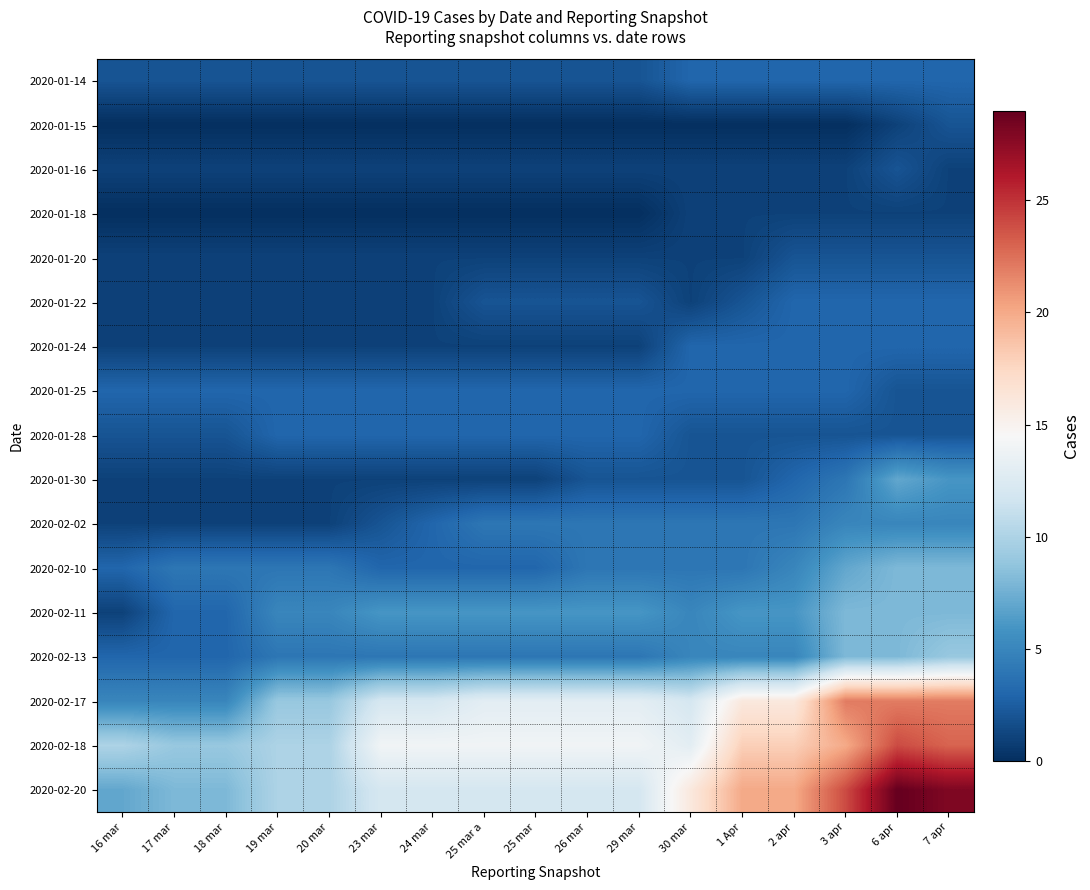

Reading left to right, list all the values displayed in this chart.

2020-01-14: 16 mar=2	17 mar=2	18 mar=2	19 mar=2	20 mar=2	23 mar=2	24 mar=2	25 mar a=2	25 mar=2	26 mar=2	29 mar=2	30 mar=3	1 Apr=3	2 apr=3	3 apr=3	6 apr=3	7 apr=3
2020-01-15: 16 mar=0	17 mar=0	18 mar=0	19 mar=0	20 mar=0	23 mar=0	24 mar=0	25 mar a=0	25 mar=0	26 mar=0	29 mar=0	30 mar=0	1 Apr=0	2 apr=0	3 apr=0	6 apr=1	7 apr=2
2020-01-16: 16 mar=1	17 mar=1	18 mar=1	19 mar=1	20 mar=1	23 mar=1	24 mar=1	25 mar a=1	25 mar=1	26 mar=1	29 mar=1	30 mar=1	1 Apr=1	2 apr=1	3 apr=1	6 apr=2	7 apr=1
2020-01-18: 16 mar=0	17 mar=0	18 mar=0	19 mar=0	20 mar=0	23 mar=0	24 mar=0	25 mar a=0	25 mar=0	26 mar=0	29 mar=0	30 mar=1	1 Apr=1	2 apr=1	3 apr=1	6 apr=1	7 apr=1
2020-01-20: 16 mar=1	17 mar=1	18 mar=1	19 mar=1	20 mar=1	23 mar=1	24 mar=1	25 mar a=1	25 mar=1	26 mar=1	29 mar=1	30 mar=1	1 Apr=1	2 apr=2	3 apr=2	6 apr=2	7 apr=2
2020-01-22: 16 mar=1	17 mar=1	18 mar=1	19 mar=1	20 mar=1	23 mar=1	24 mar=1	25 mar a=2	25 mar=2	26 mar=2	29 mar=2	30 mar=1	1 Apr=2	2 apr=3	3 apr=3	6 apr=3	7 apr=3
2020-01-24: 16 mar=1	17 mar=1	18 mar=1	19 mar=1	20 mar=1	23 mar=1	24 mar=1	25 mar a=1	25 mar=1	26 mar=1	29 mar=1	30 mar=3	1 Apr=3	2 apr=3	3 apr=3	6 apr=3	7 apr=3
2020-01-25: 16 mar=3	17 mar=3	18 mar=3	19 mar=3	20 mar=3	23 mar=3	24 mar=3	25 mar a=3	25 mar=3	26 mar=3	29 mar=3	30 mar=3	1 Apr=3	2 apr=3	3 apr=3	6 apr=2	7 apr=2
2020-01-28: 16 mar=2	17 mar=2	18 mar=2	19 mar=3	20 mar=3	23 mar=3	24 mar=3	25 mar a=3	25 mar=3	26 mar=3	29 mar=3	30 mar=2	1 Apr=2	2 apr=2	3 apr=2	6 apr=2	7 apr=2
2020-01-30: 16 mar=1	17 mar=1	18 mar=1	19 mar=1	20 mar=1	23 mar=1	24 mar=1	25 mar a=1	25 mar=1	26 mar=2	29 mar=2	30 mar=2	1 Apr=2	2 apr=3	3 apr=4	6 apr=7	7 apr=6
2020-02-02: 16 mar=1	17 mar=1	18 mar=1	19 mar=1	20 mar=1	23 mar=2	24 mar=3	25 mar a=4	25 mar=4	26 mar=4	29 mar=4	30 mar=4	1 Apr=4	2 apr=4	3 apr=5	6 apr=5	7 apr=5
2020-02-10: 16 mar=3	17 mar=4	18 mar=4	19 mar=4	20 mar=4	23 mar=3	24 mar=3	25 mar a=3	25 mar=3	26 mar=4	29 mar=4	30 mar=4	1 Apr=4	2 apr=5	3 apr=7	6 apr=8	7 apr=8
2020-02-11: 16 mar=1	17 mar=3	18 mar=3	19 mar=5	20 mar=5	23 mar=6	24 mar=6	25 mar a=6	25 mar=6	26 mar=6	29 mar=6	30 mar=5	1 Apr=6	2 apr=6	3 apr=8	6 apr=8	7 apr=8
2020-02-13: 16 mar=3	17 mar=3	18 mar=3	19 mar=4	20 mar=4	23 mar=4	24 mar=4	25 mar a=4	25 mar=4	26 mar=4	29 mar=4	30 mar=5	1 Apr=5	2 apr=5	3 apr=8	6 apr=8	7 apr=9
2020-02-17: 16 mar=5	17 mar=5	18 mar=5	19 mar=9	20 mar=9	23 mar=12	24 mar=12	25 mar a=13	25 mar=13	26 mar=13	29 mar=13	30 mar=12	1 Apr=16	2 apr=16	3 apr=22	6 apr=22	7 apr=22
2020-02-18: 16 mar=10	17 mar=9	18 mar=9	19 mar=10	20 mar=10	23 mar=14	24 mar=14	25 mar a=14	25 mar=14	26 mar=14	29 mar=14	30 mar=13	1 Apr=18	2 apr=18	3 apr=20	6 apr=24	7 apr=23
2020-02-20: 16 mar=7	17 mar=8	18 mar=8	19 mar=10	20 mar=10	23 mar=12	24 mar=12	25 mar a=12	25 mar=12	26 mar=12	29 mar=12	30 mar=16	1 Apr=20	2 apr=20	3 apr=24	6 apr=29	7 apr=28